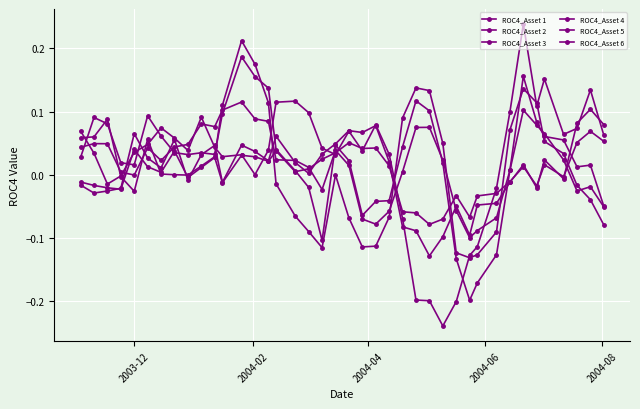

Where do ROC4_Asset 4 and ROC4_Asset 3 first cross each other?

2004-04 and 2004-06